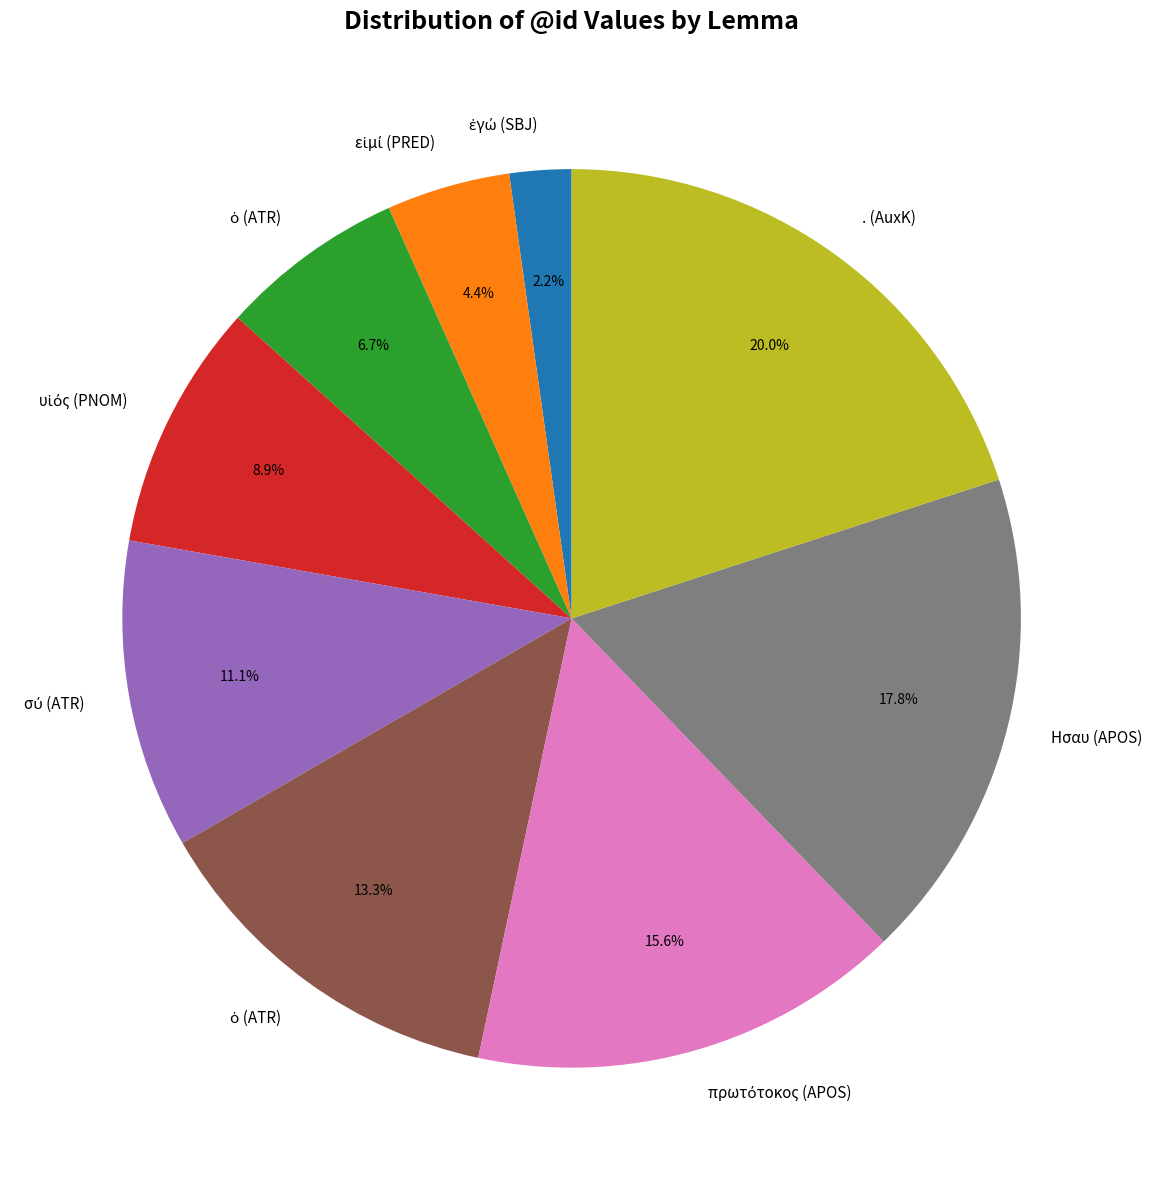

Does any single category account for the majority?

No